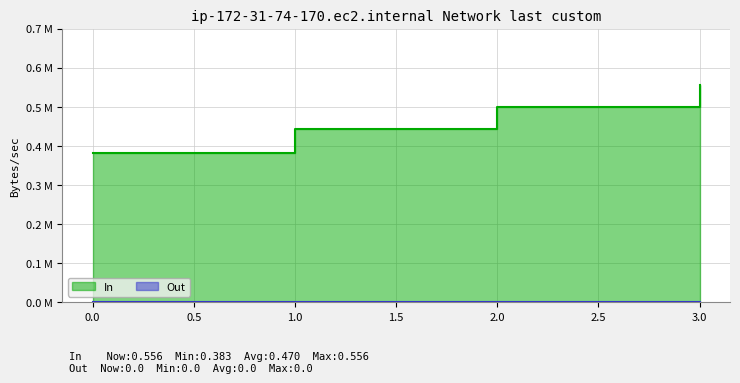

What is the value of the 2nd point from the left?

0.4